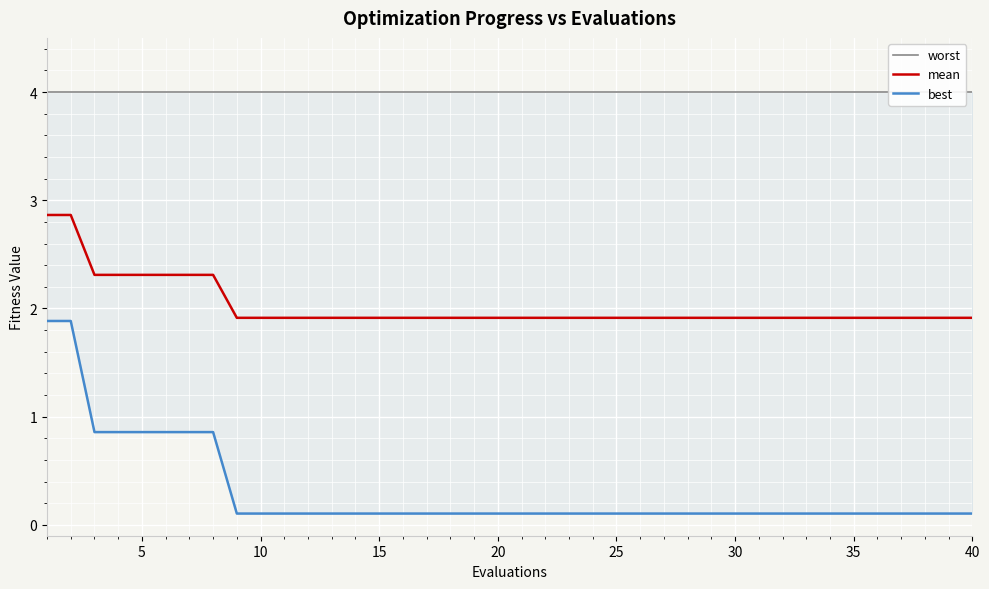

What is the value of the mean point at the 30th from the left?

1.9